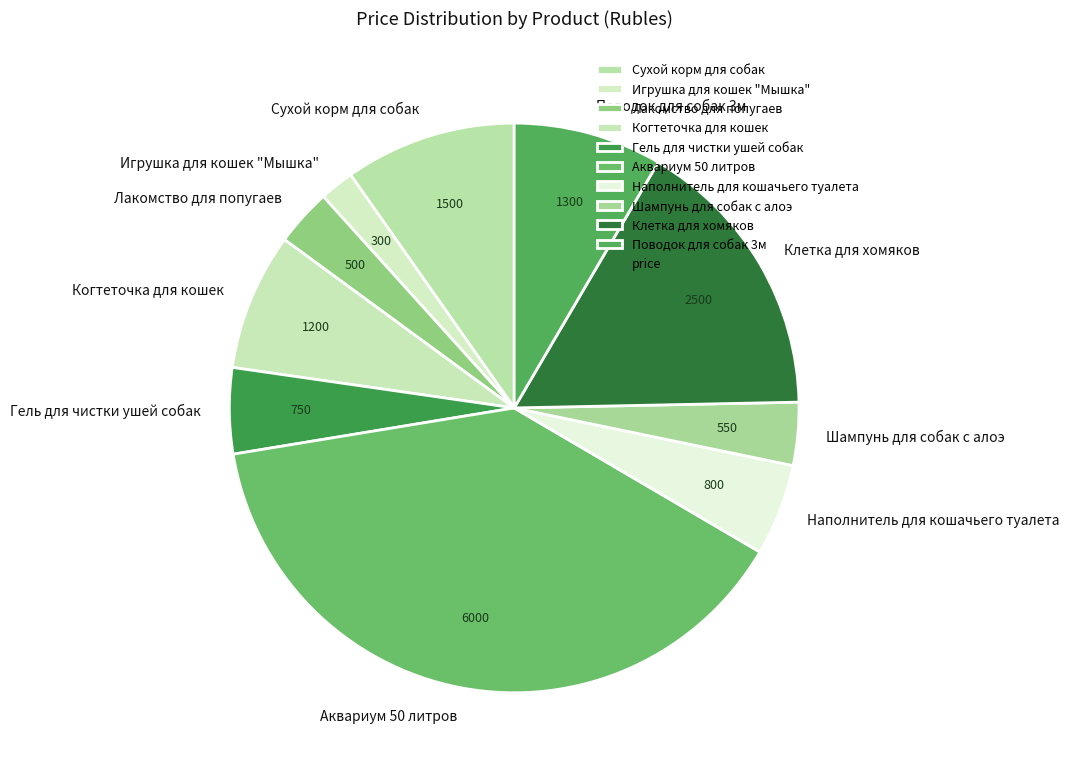

Combined, do Поводок для собак 3м and Аквариум 50 литров account for over 50%?

No